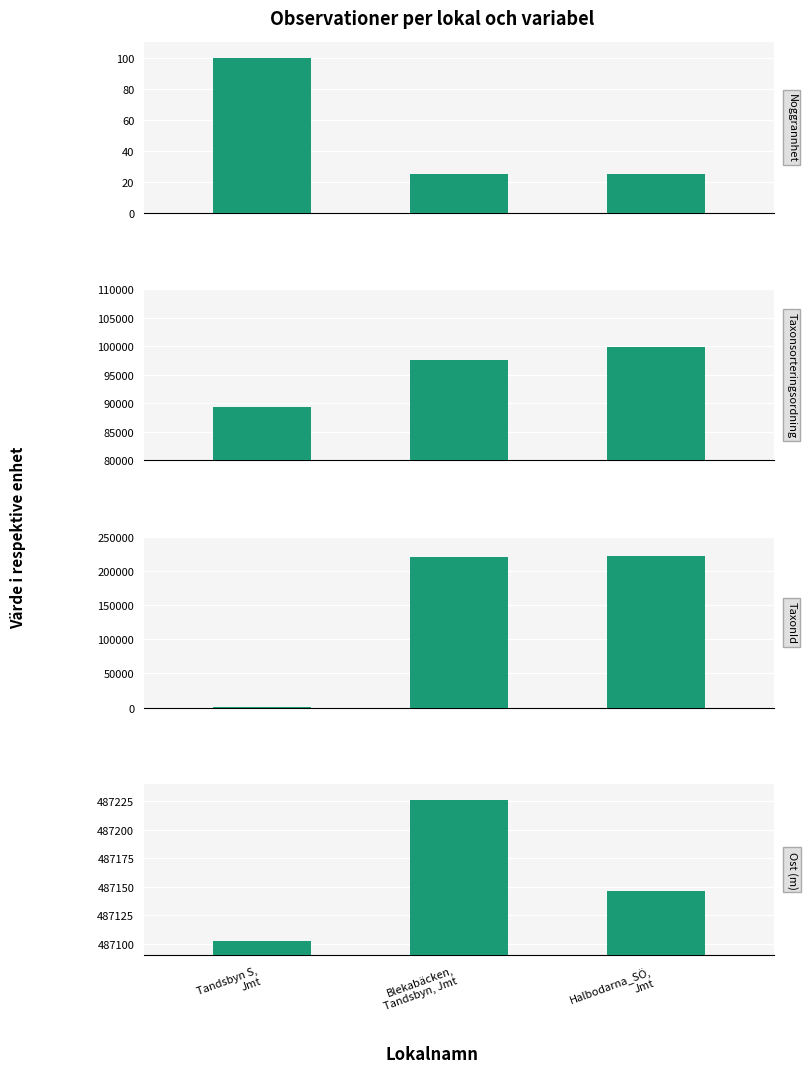

Where does the TaxonId series first go above 221189?

Halbodarna_SÖ,
Jmt